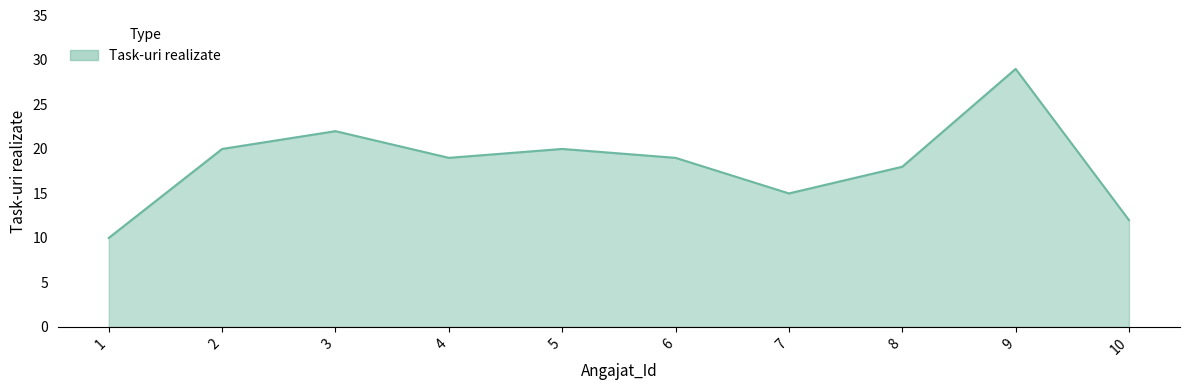

What is the change in value from 8 to 10?

-6